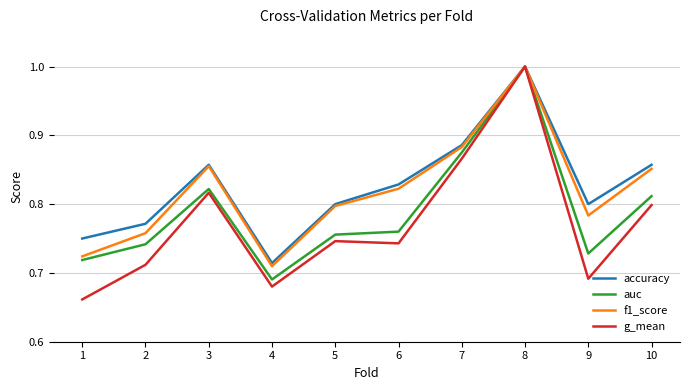

Is the value of accuracy at 3 greater than the value of auc at 10?

Yes